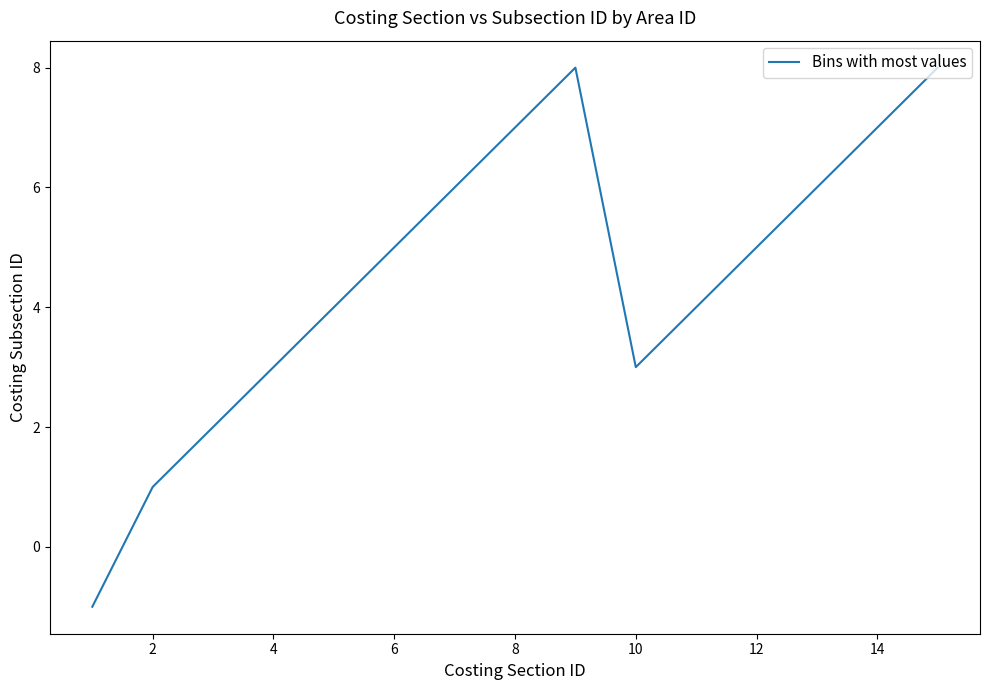

What is the difference between the maximum and minimum values?

9